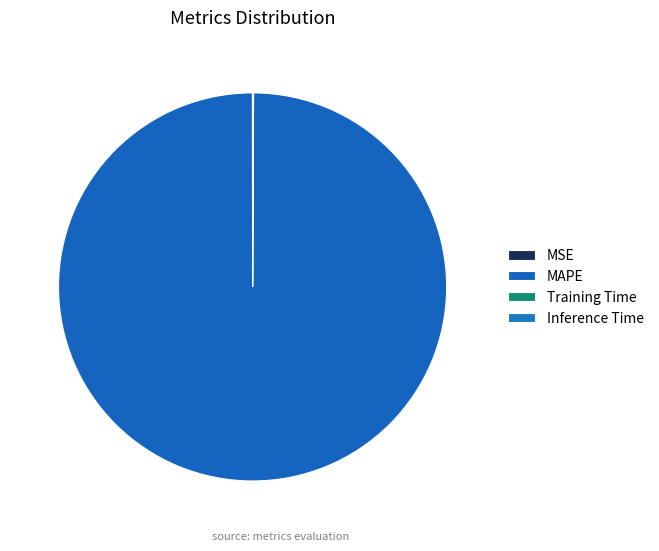

Does MAPE account for over 50% of the chart?

Yes